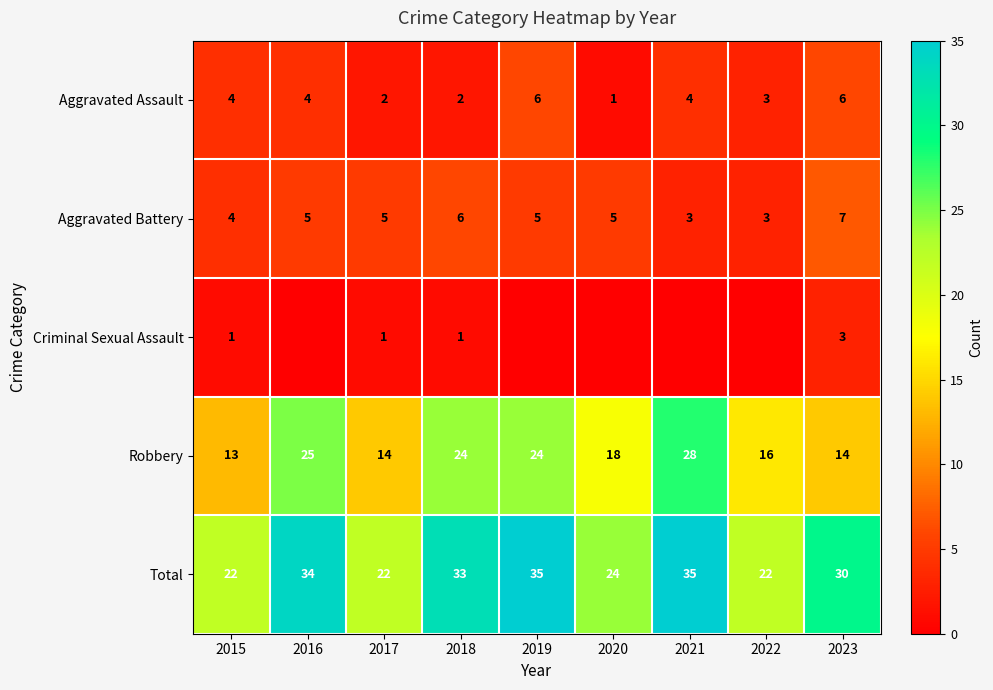

Is the value of Total at 2022 greater than the value of Robbery at 2019?

No